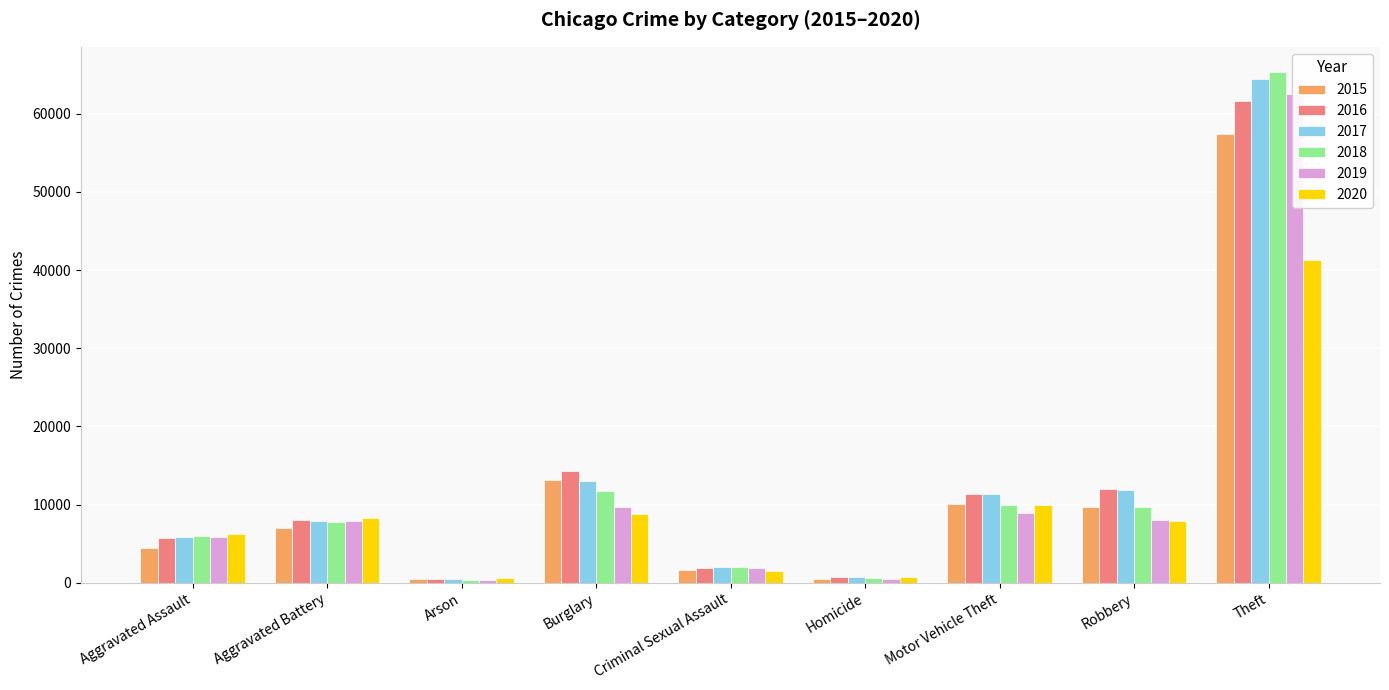

Is the value of 2016 at Robbery greater than the value of 2020 at Aggravated Battery?

Yes